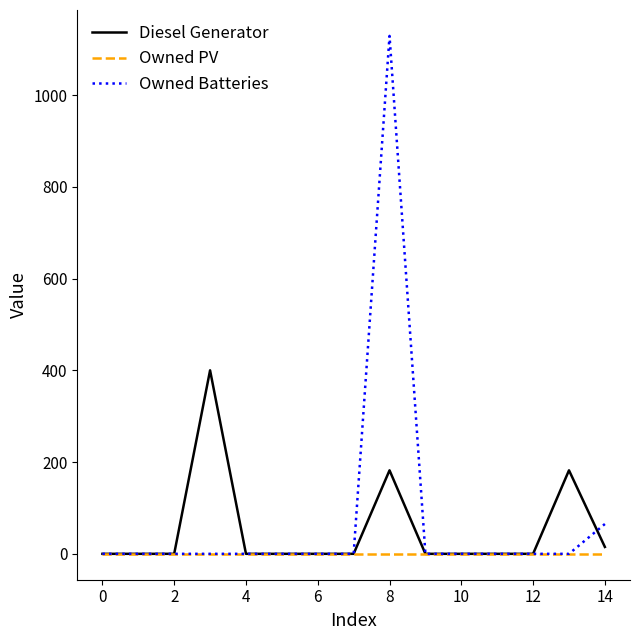

List the series in order of their peak value, lowest first.

Owned PV, Diesel Generator, Owned Batteries